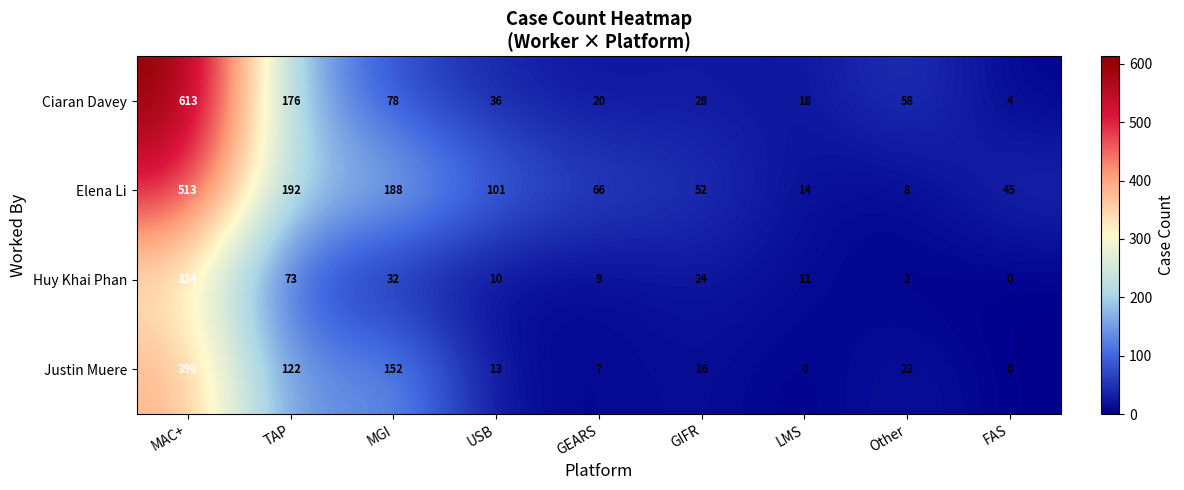

Which series has the largest total across all categories?

Elena Li